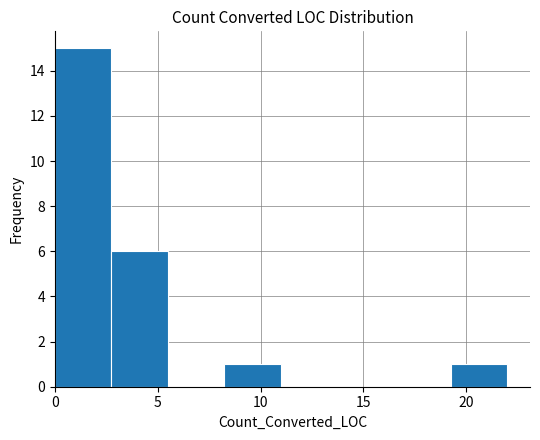

Reading left to right, transcribe this chart: for each bar, give the range it covers on the x-axis and its height. Neither the bar edges nor the heights are printed on the chart, so give them approximately, as read against the axes.

0.00 to 2.75: 15
2.75 to 5.50: 6
5.50 to 8.25: 0
8.25 to 11.00: 1
11.00 to 13.75: 0
13.75 to 16.50: 0
16.50 to 19.25: 0
19.25 to 22.00: 1